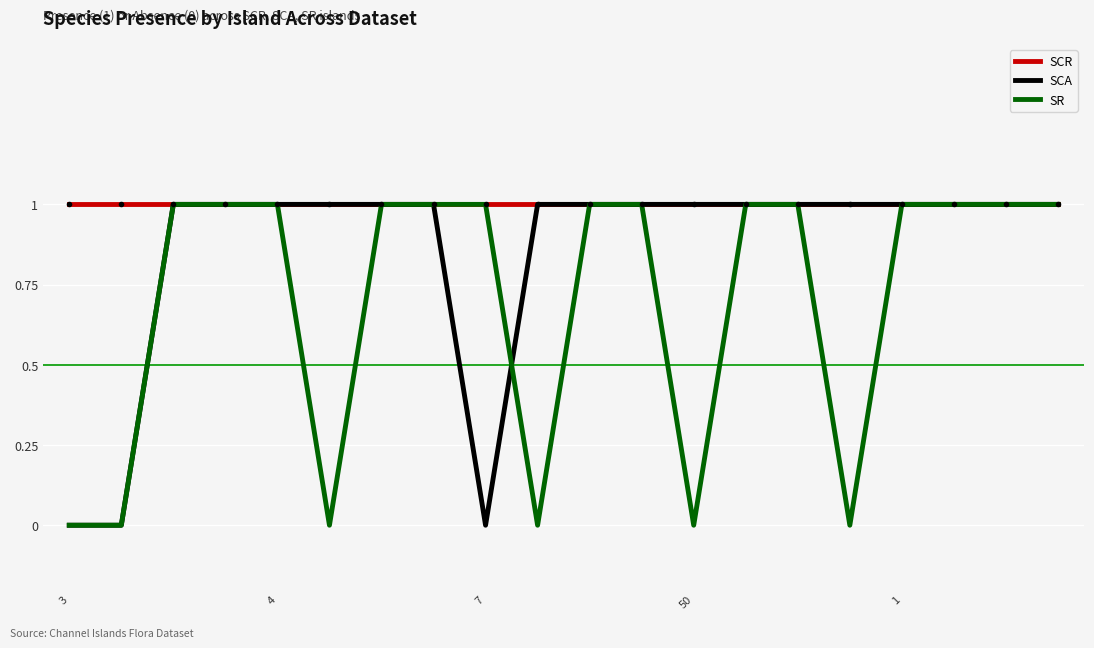

Which series has the largest total across all categories?

SCR